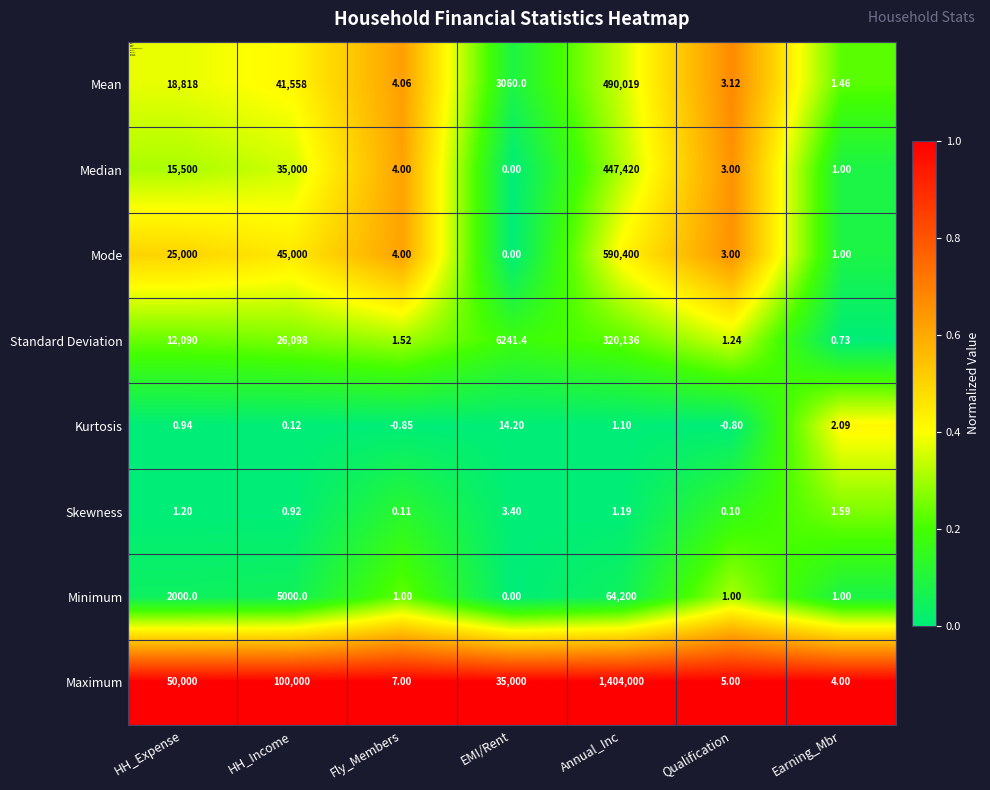

How many positive values does the Kurtosis series have?

5